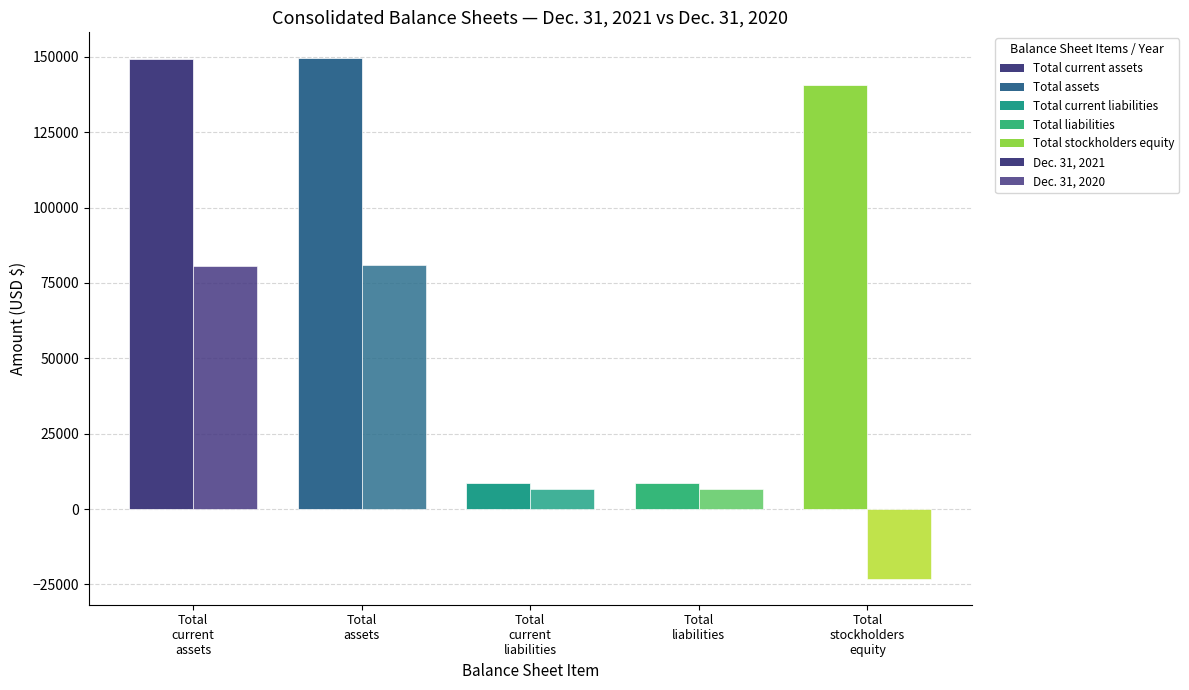

What is the sum of the Dec. 31, 2020 values at Total liabilities and Total stockholders equity?

-16281